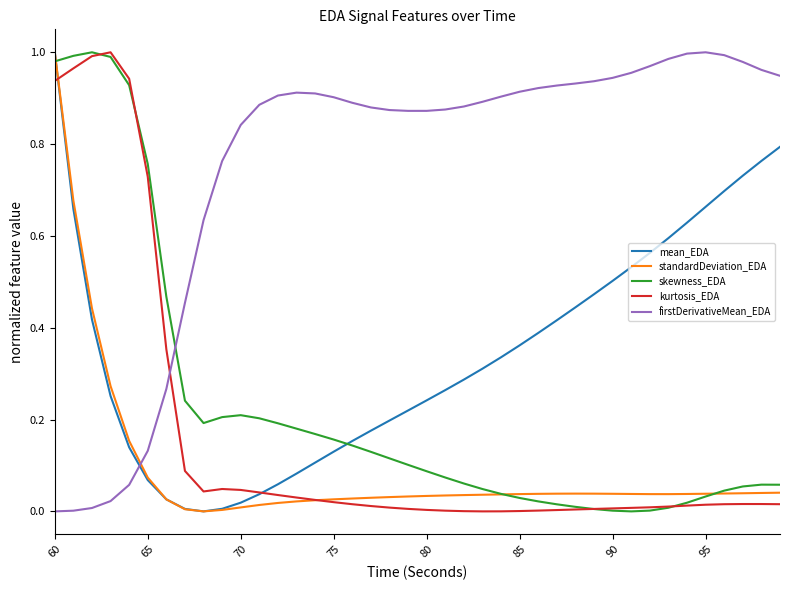

How many lines are shown in the chart?

5